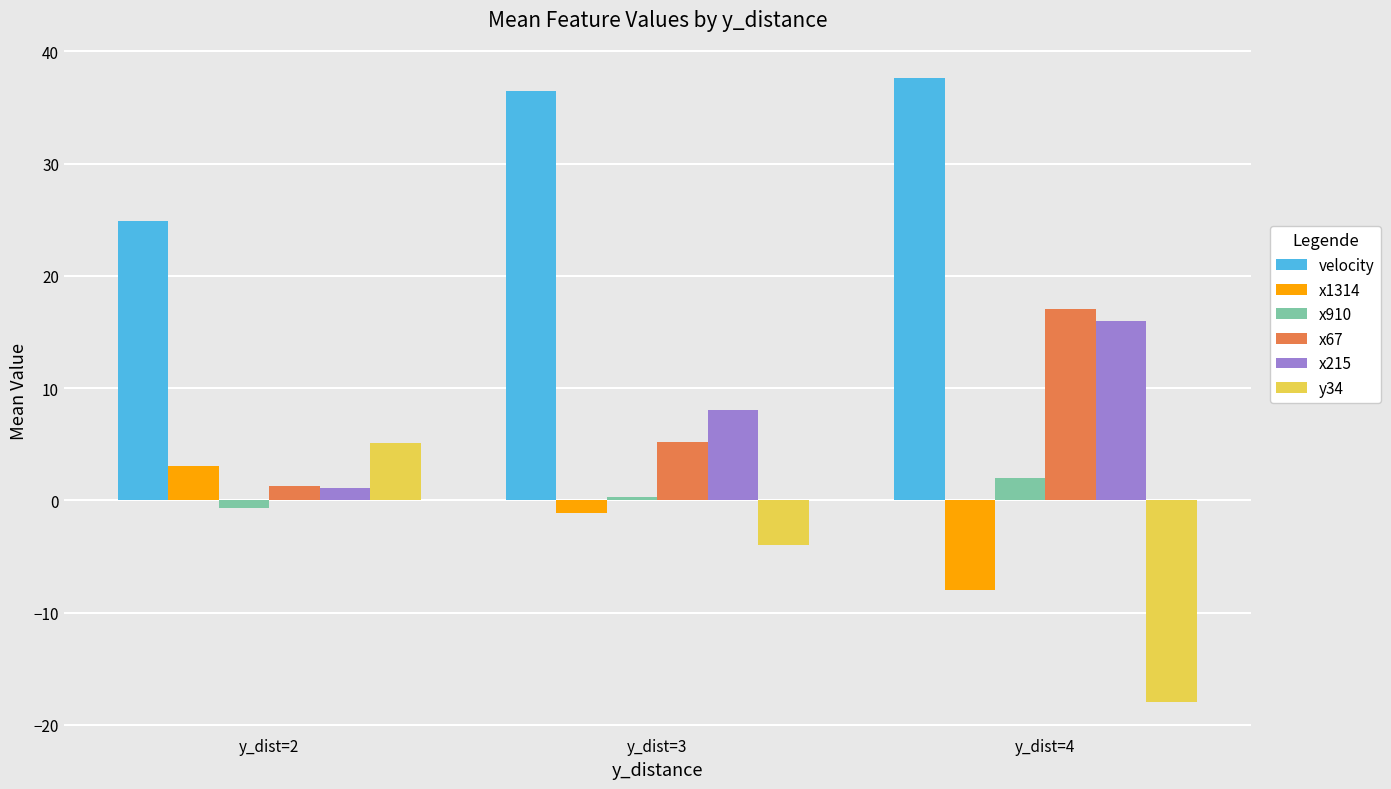

Reading right to left, what are all the values shown in this chart?

velocity: y_dist=4=37.6	y_dist=3=36.4	y_dist=2=24.9
x1314: y_dist=4=-8.0	y_dist=3=-1.2	y_dist=2=3.1
x910: y_dist=4=2.0	y_dist=3=0.3	y_dist=2=-0.7
x67: y_dist=4=17.0	y_dist=3=5.2	y_dist=2=1.2
x215: y_dist=4=16.0	y_dist=3=8.0	y_dist=2=1.1
y34: y_dist=4=-18.0	y_dist=3=-4.0	y_dist=2=5.1